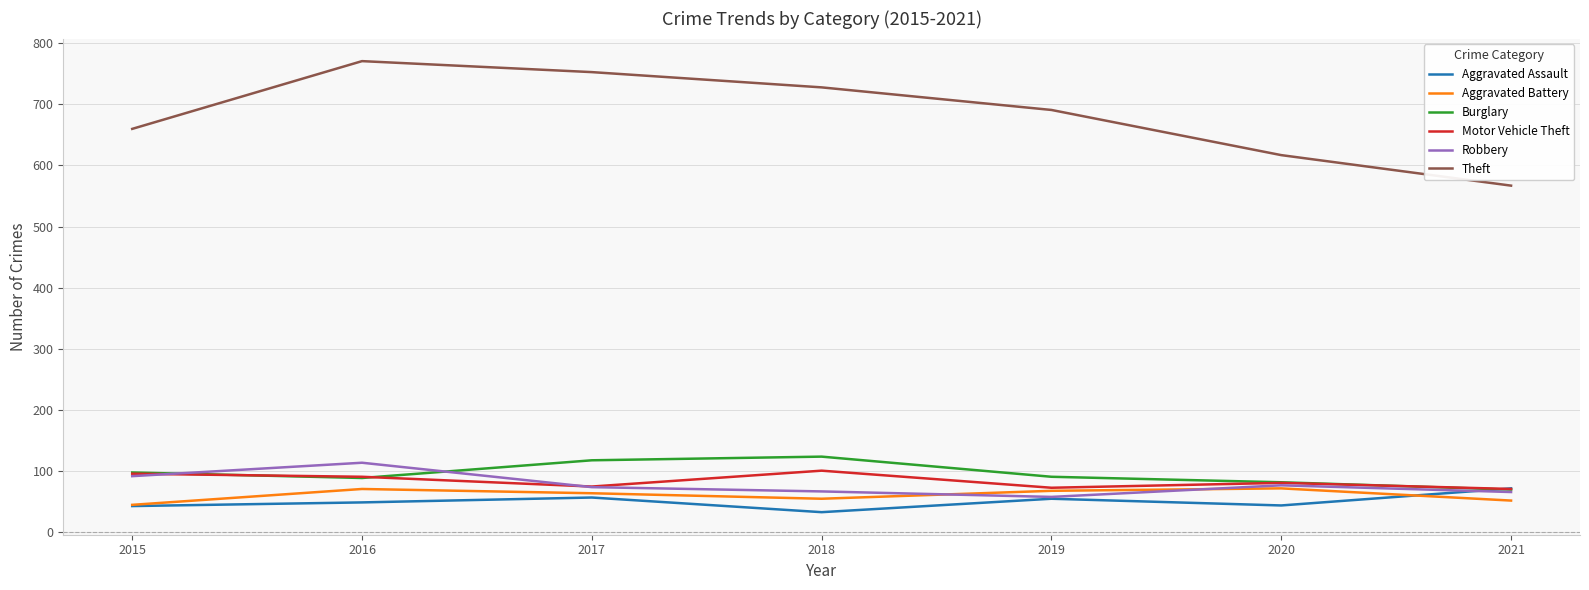

What is the total value across all series at 2021?

893